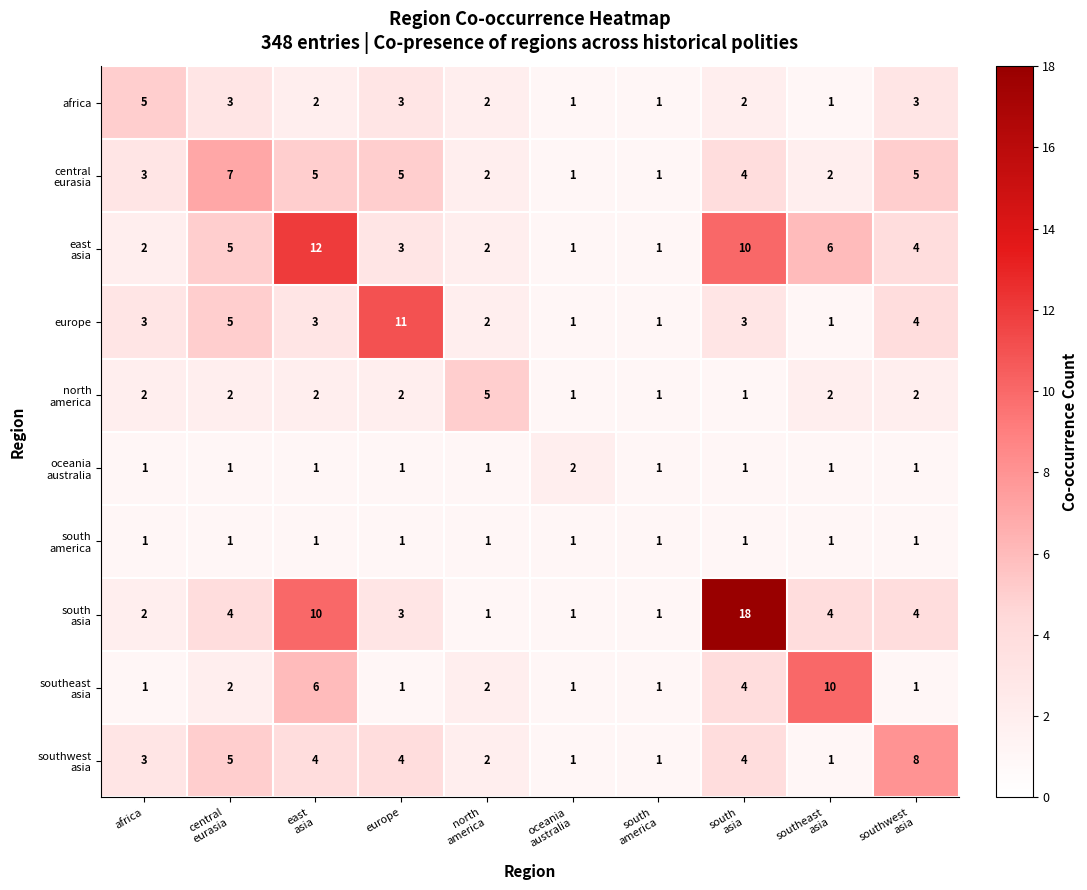

What is the difference between the highest and lowest values at europe?

10